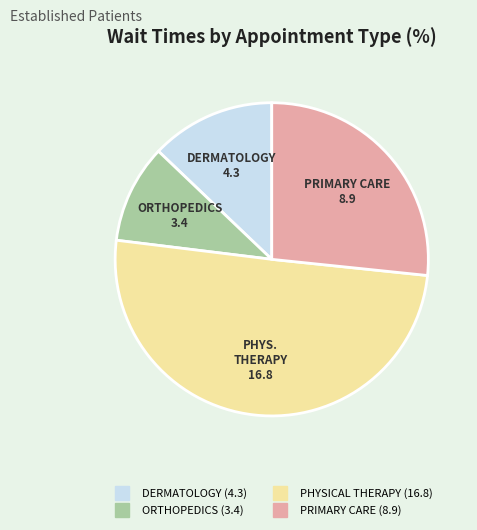

Rank the categories by value from lowest to highest.

ORTHOPEDICS, DERMATOLOGY, PRIMARY CARE, PHYSICAL THERAPY